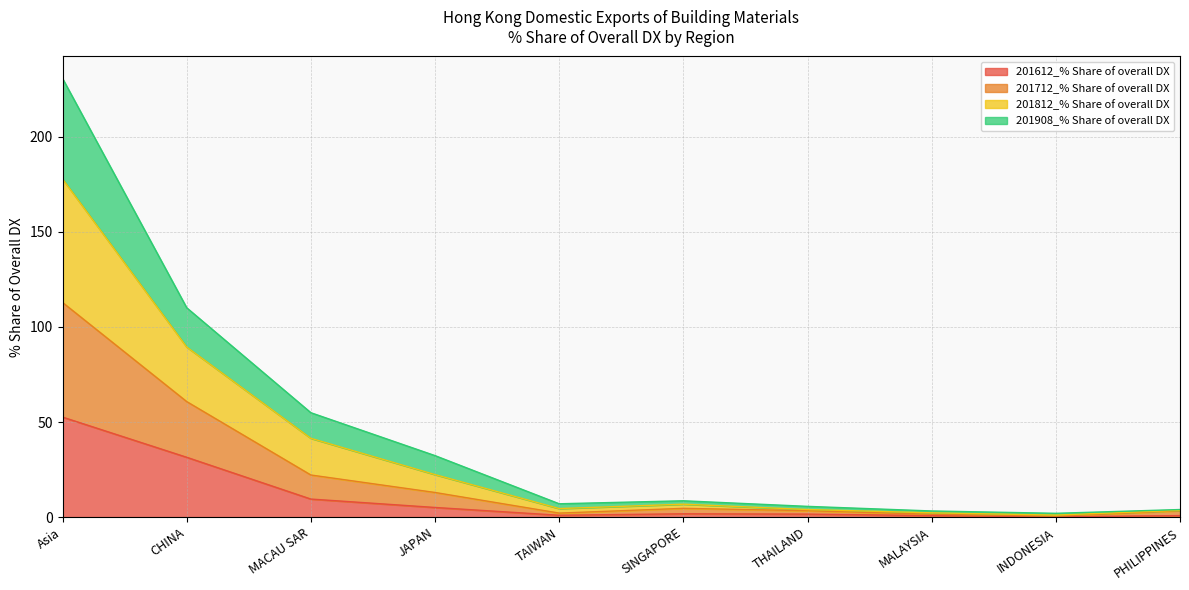

Is it true that 201612_% Share of overall DX equals 52.6 at Asia?

True